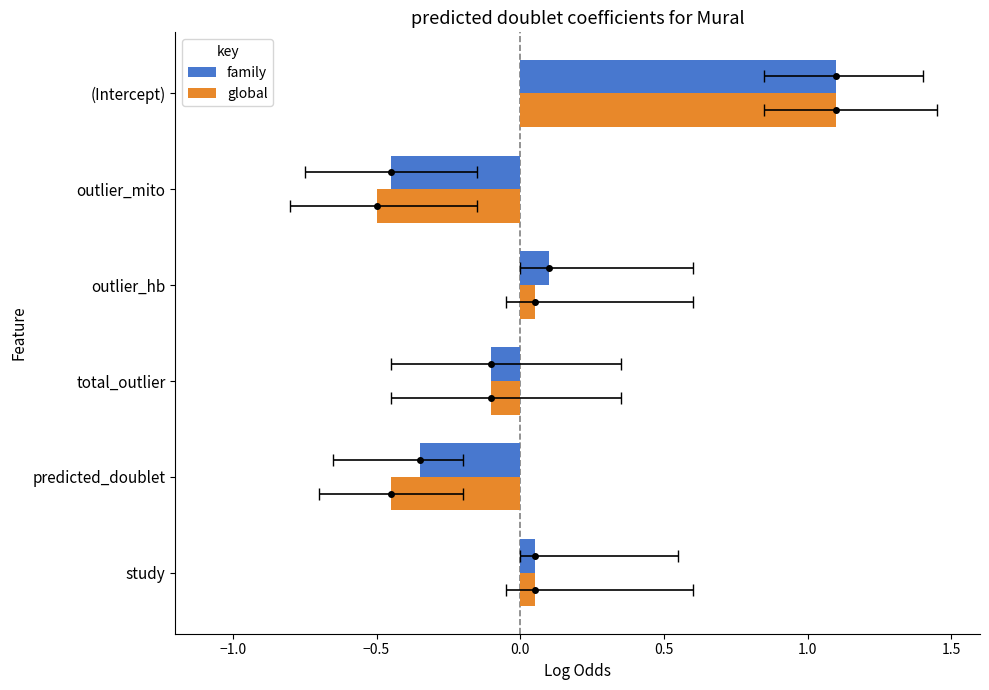

Which series changed the most between total_outlier and outlier_mito?

global